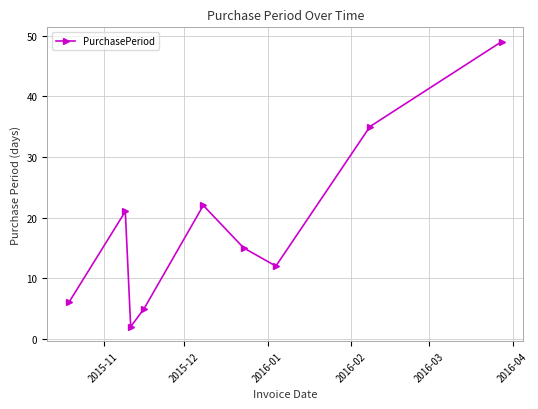

How many interior local peaks (higher than both neighbors) does the data have?

2